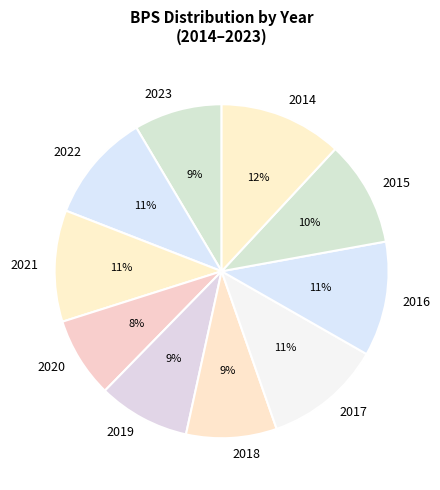

True or false: 2023 accounts for 21% of the total.

False